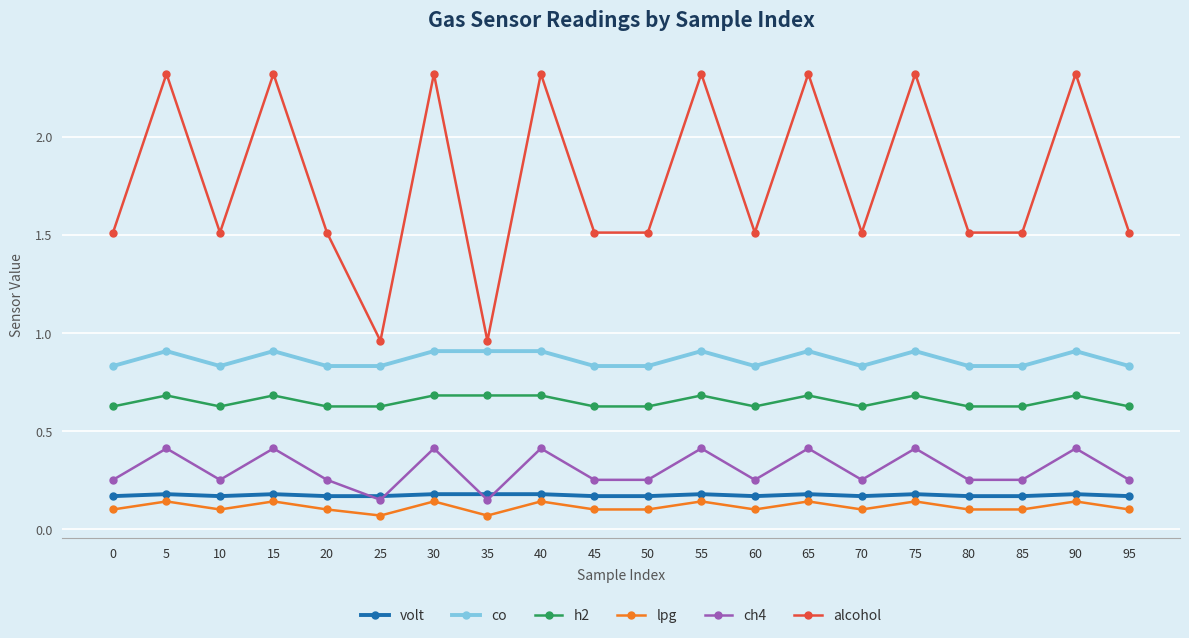

Which series has the widest spread of values?

alcohol